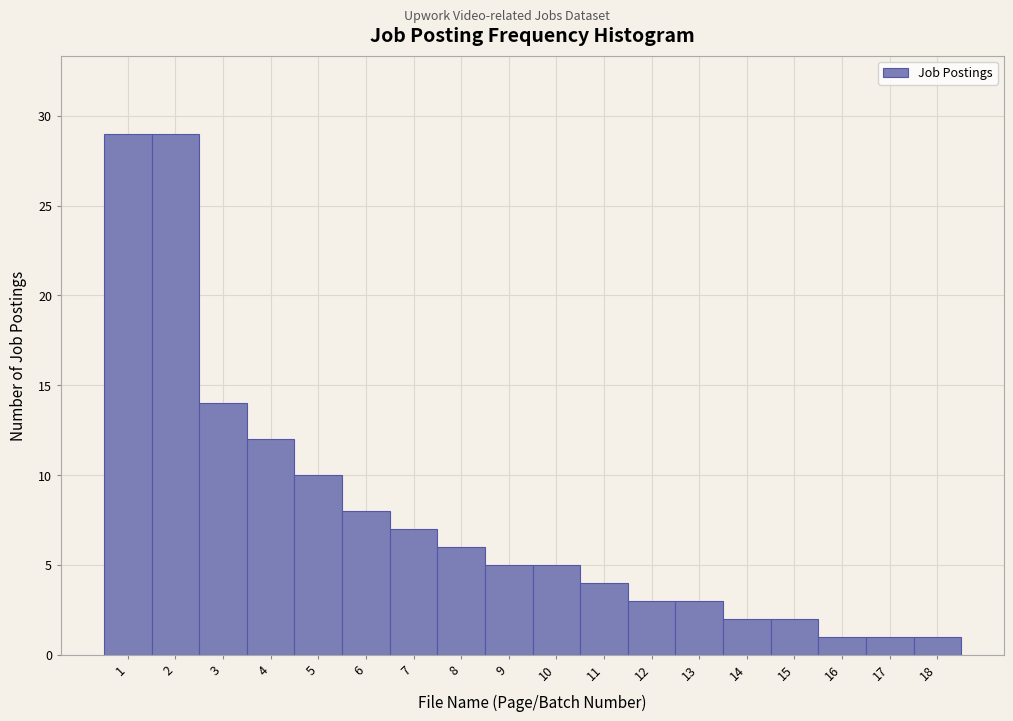

Reading left to right, transcribe this chart: for each bar, give the range it covers on the x-axis and its height. The values are not printed on the chart, so give them approximately, as read against the axis.

0.5 to 1.5: 29
1.5 to 2.5: 29
2.5 to 3.5: 14
3.5 to 4.5: 12
4.5 to 5.5: 10
5.5 to 6.5: 8
6.5 to 7.5: 7
7.5 to 8.5: 6
8.5 to 9.5: 5
9.5 to 10.5: 5
10.5 to 11.5: 4
11.5 to 12.5: 3
12.5 to 13.5: 3
13.5 to 14.5: 2
14.5 to 15.5: 2
15.5 to 16.5: 1
16.5 to 17.5: 1
17.5 to 18.5: 1